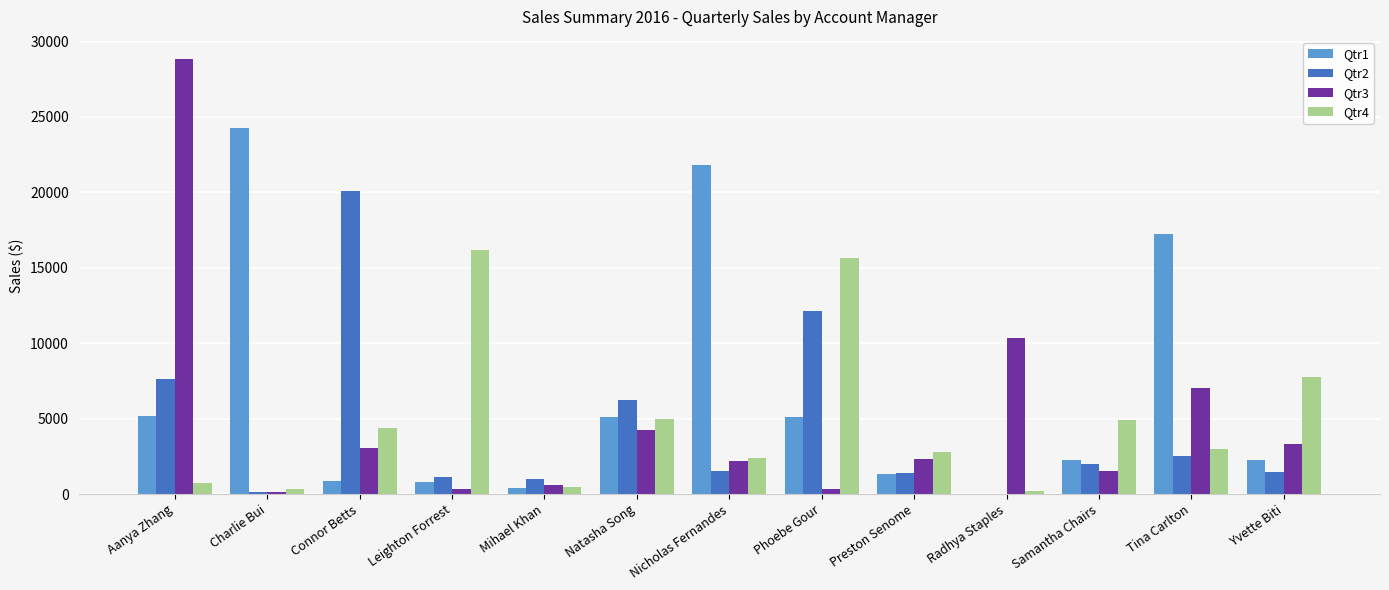

What is the approximate value of Qtr2 at Mihael Khan?

981.3